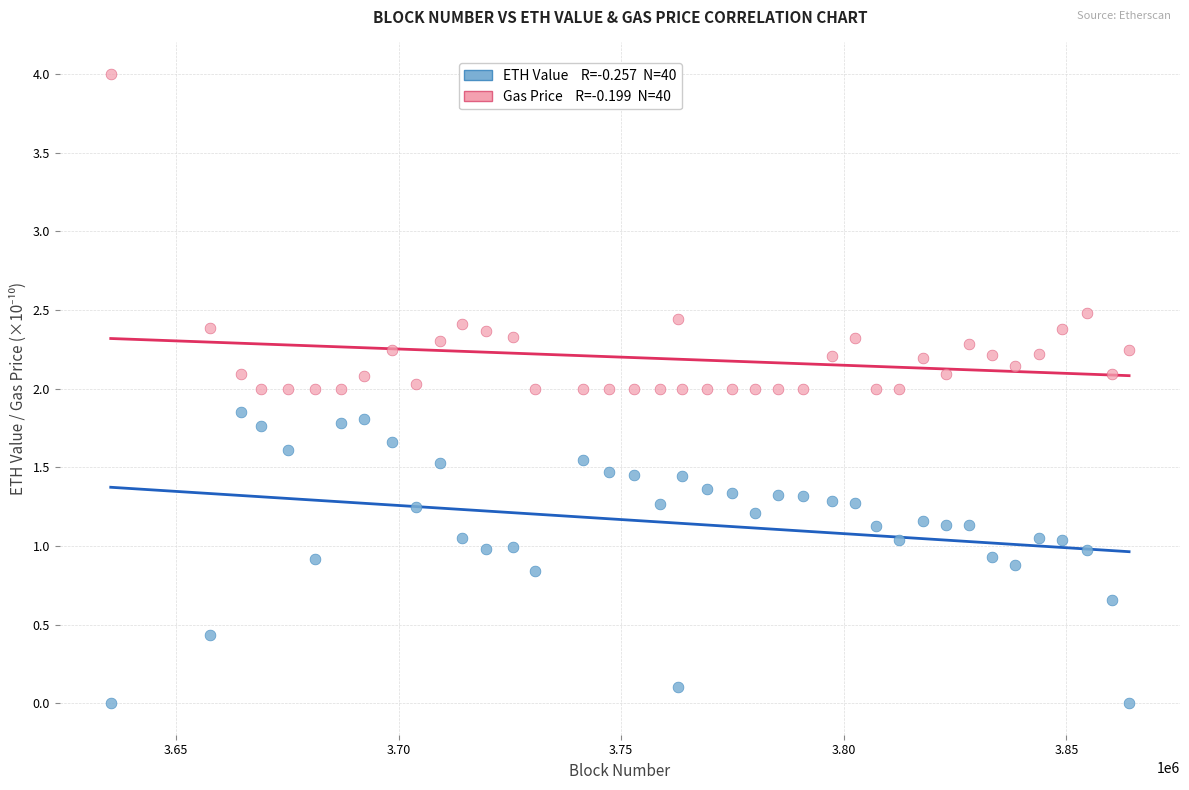

Across all data points, what is the range of Y values (max minus min)?

4.0